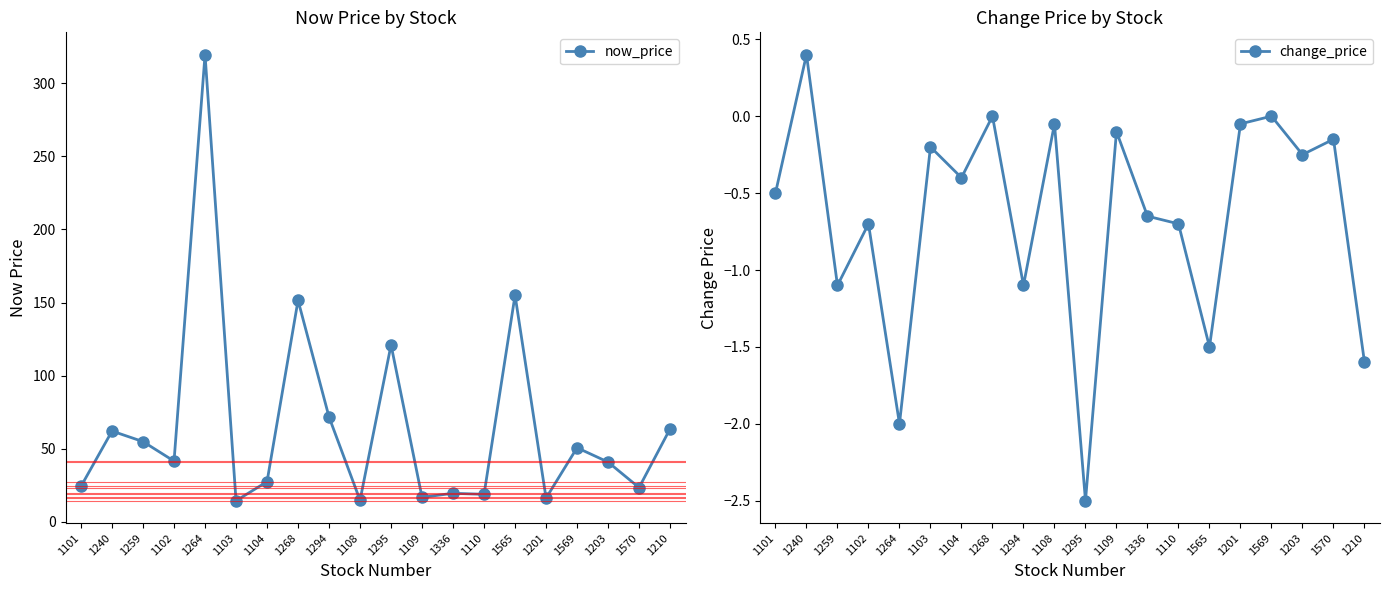

True or false: now_price and change_price cross at least once.

False